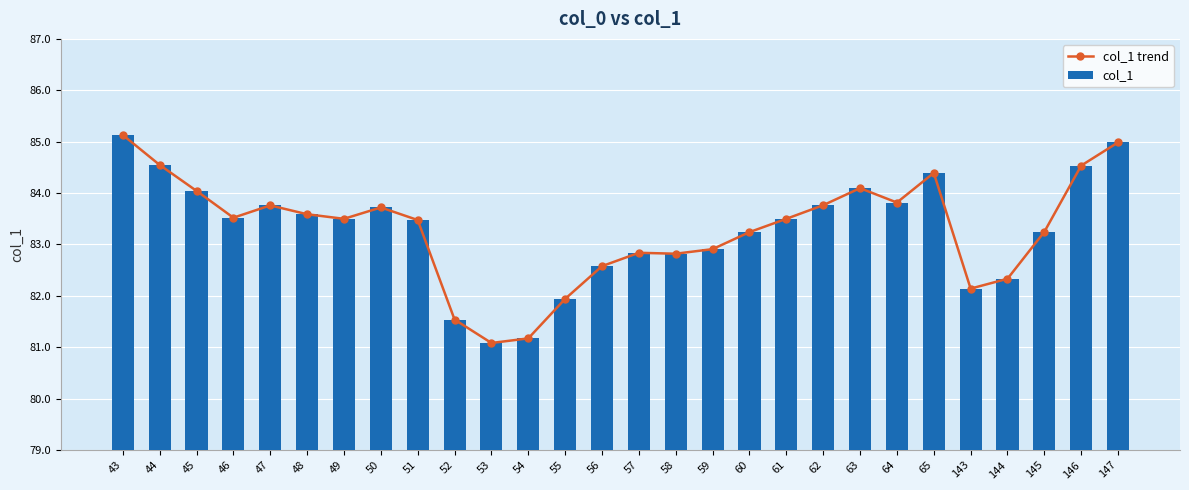

The value of col_1 trend at 57 is 134.8. True or false?

False